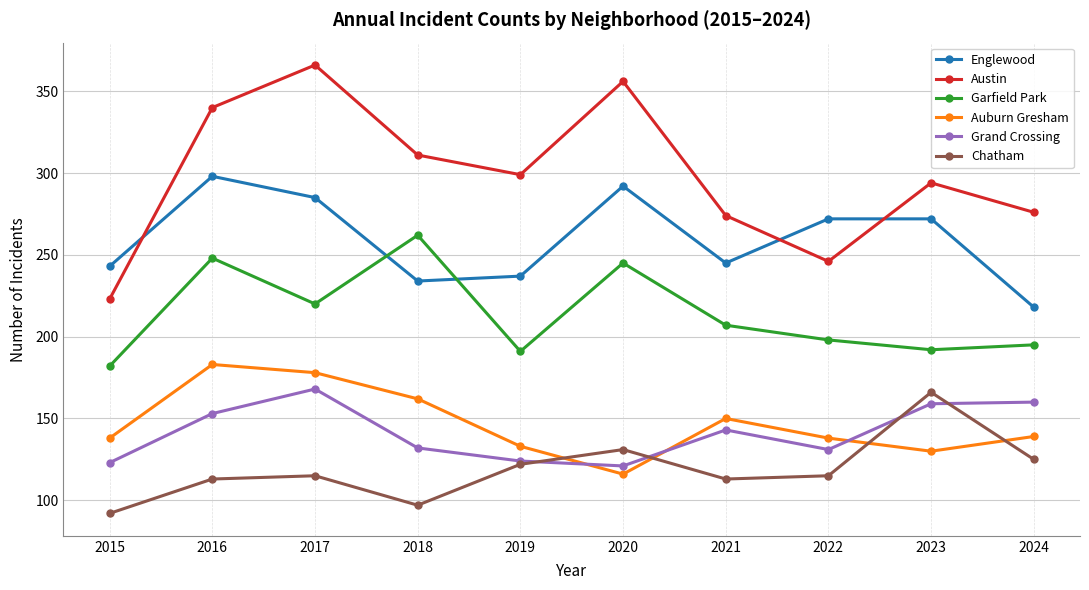

Read the Englewood value at 2023, to the nearest 10.

270